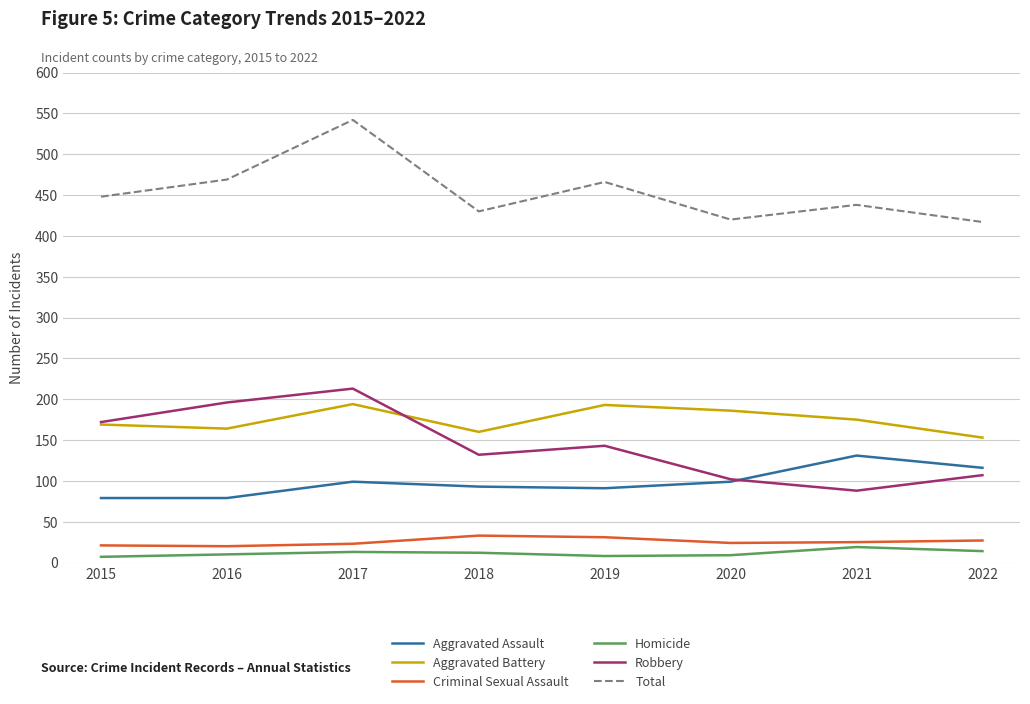

What is the difference between the highest and lowest values at 2021?

419